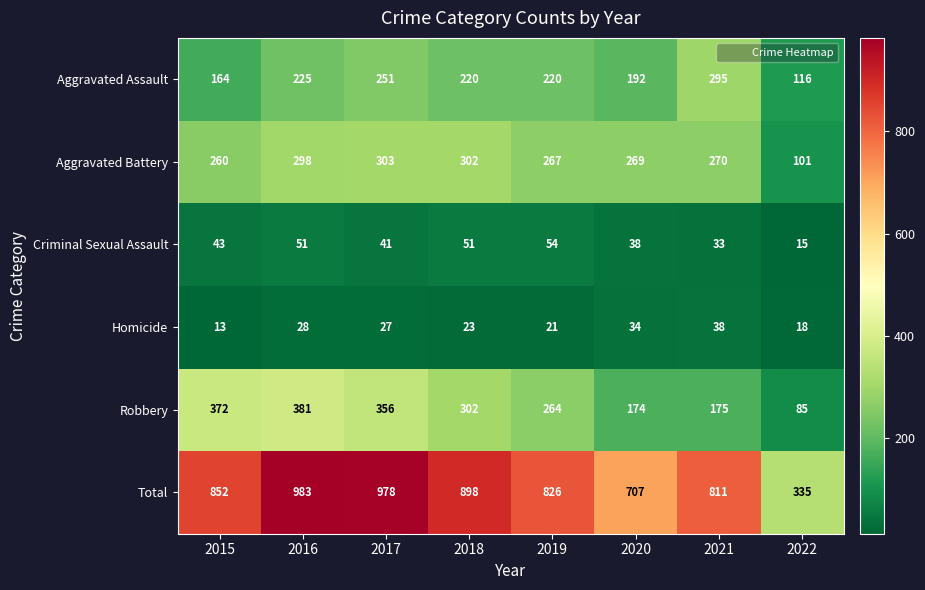

Where is Robbery nearest to the value 233?

2019